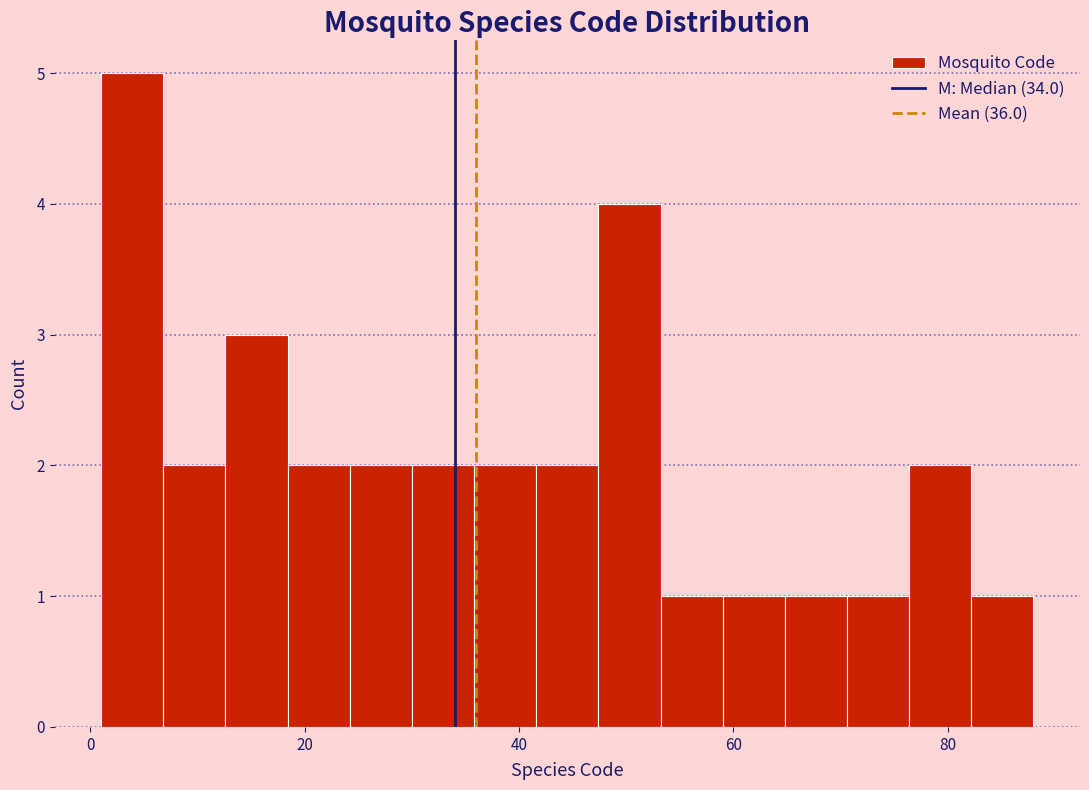

Around what value on the x-axis is the tallest bar? Give the approximate position of its centre, as read against the axis.

4